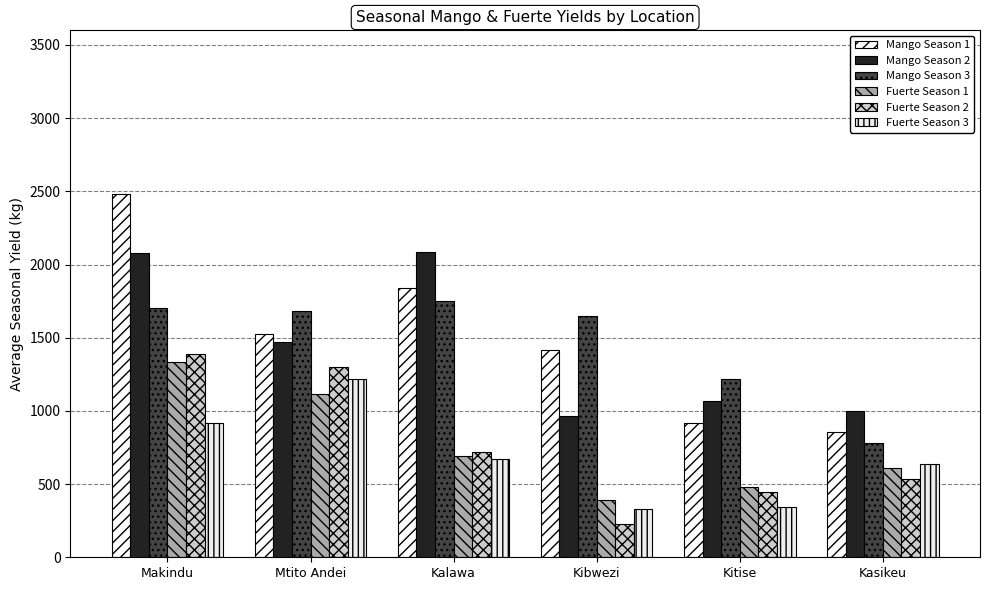

What is the label of the 3rd bar from the left?

Kalawa